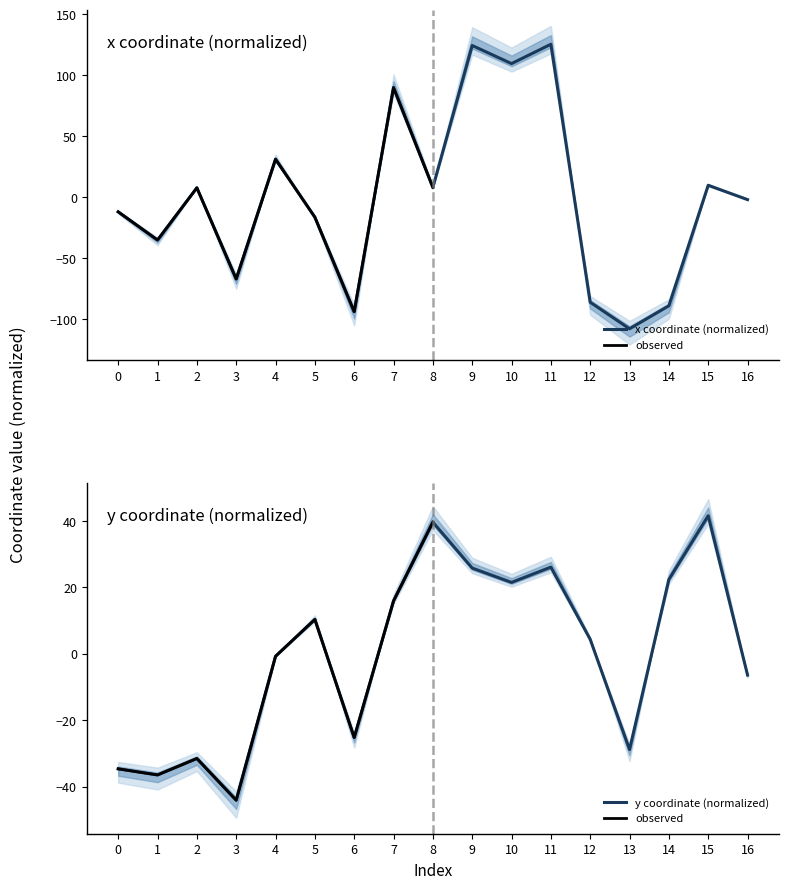

True or false: x has a value of -20.9 at 3.

False